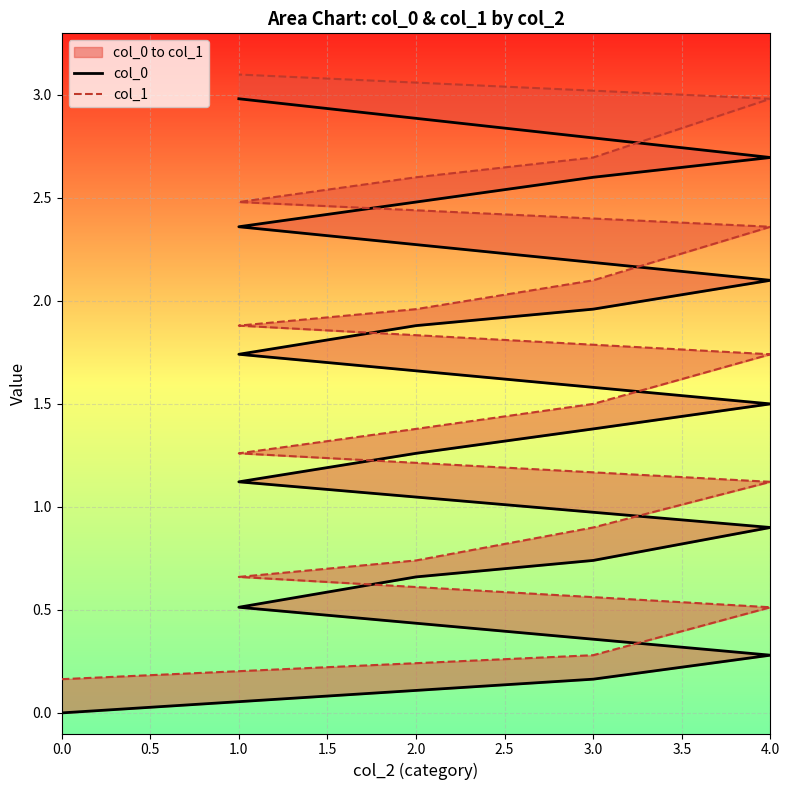

Does the chart display data point markers on the line(s)?

No